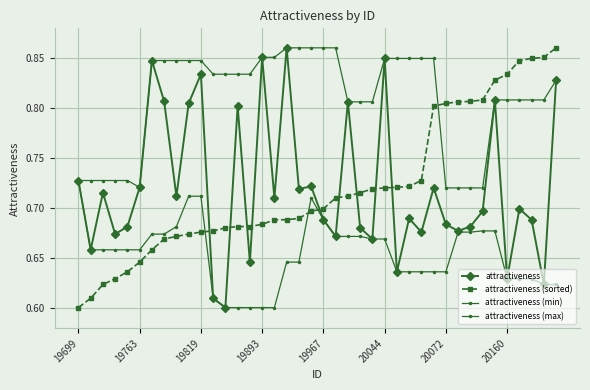

Does the chart have visible grid lines?

Yes